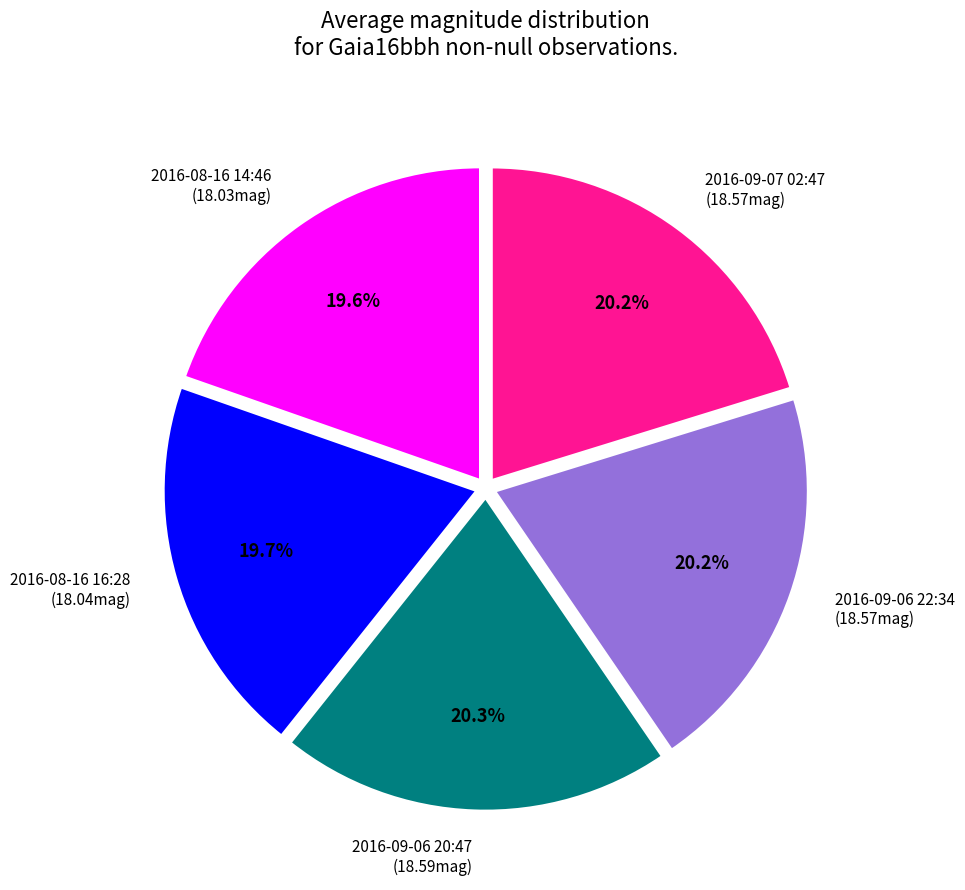

How many slices are in this pie chart?

5